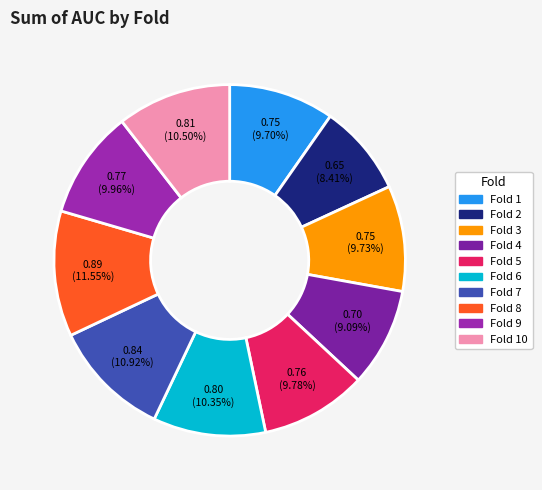

Which slice is the smallest?

Fold 2